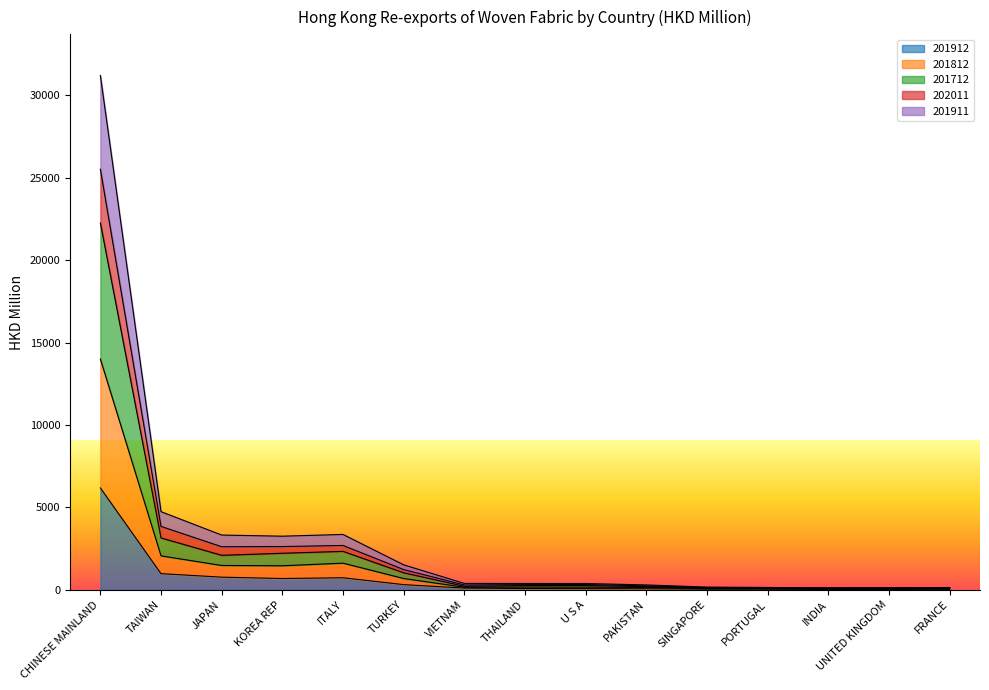

True or false: 201911 and 202011 intersect in this chart.

False